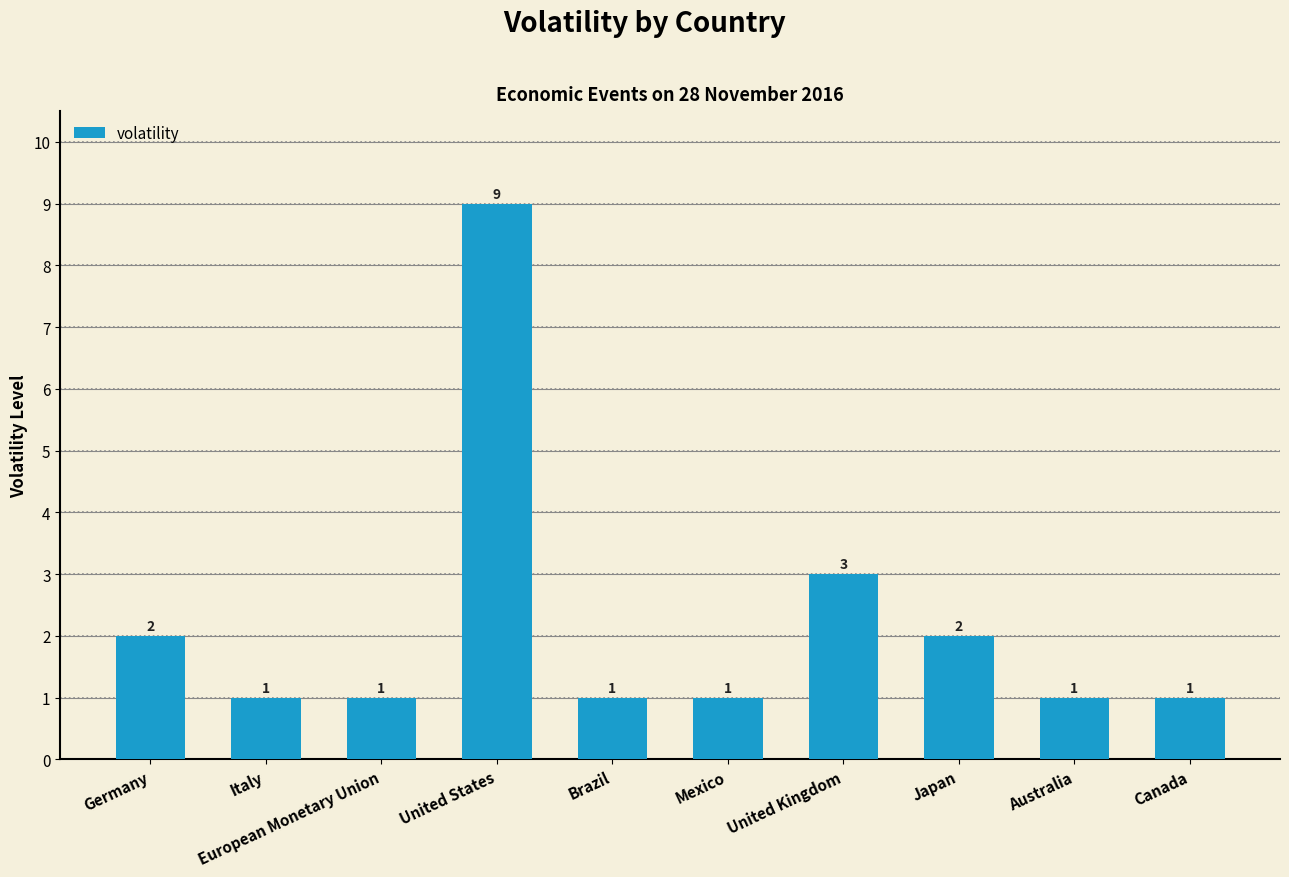

Reading right to left, extract all data points from this chart.

1	1	2	3	1	1	9	1	1	2